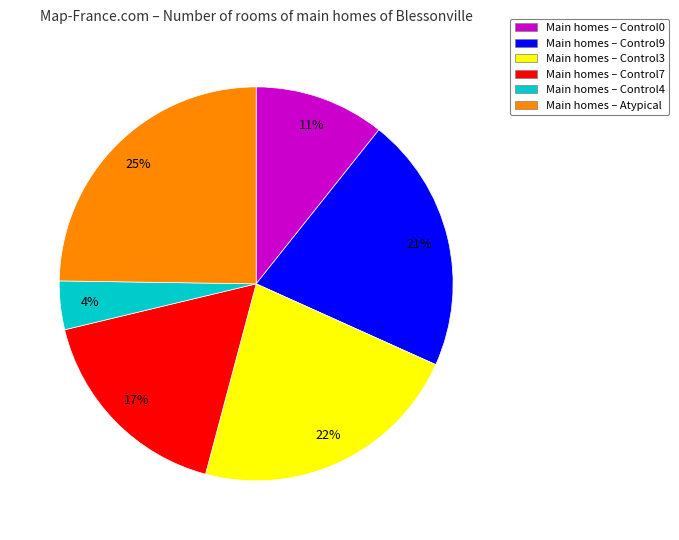

To the nearest percent, what is the average slice percentage?

17%